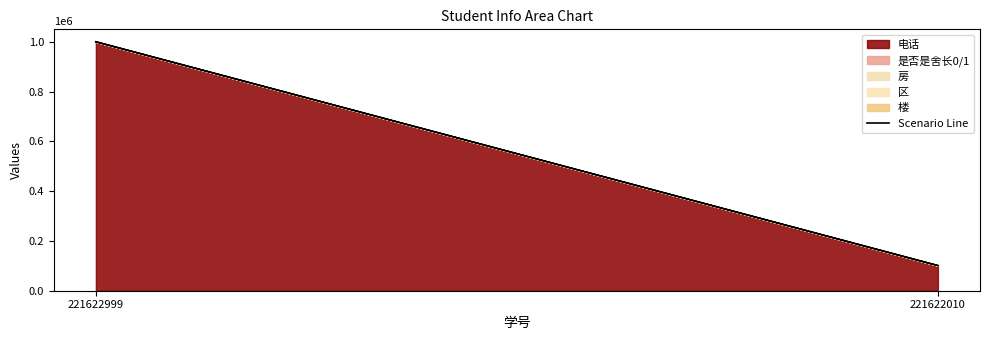

Does the chart display data point markers on the line(s)?

No